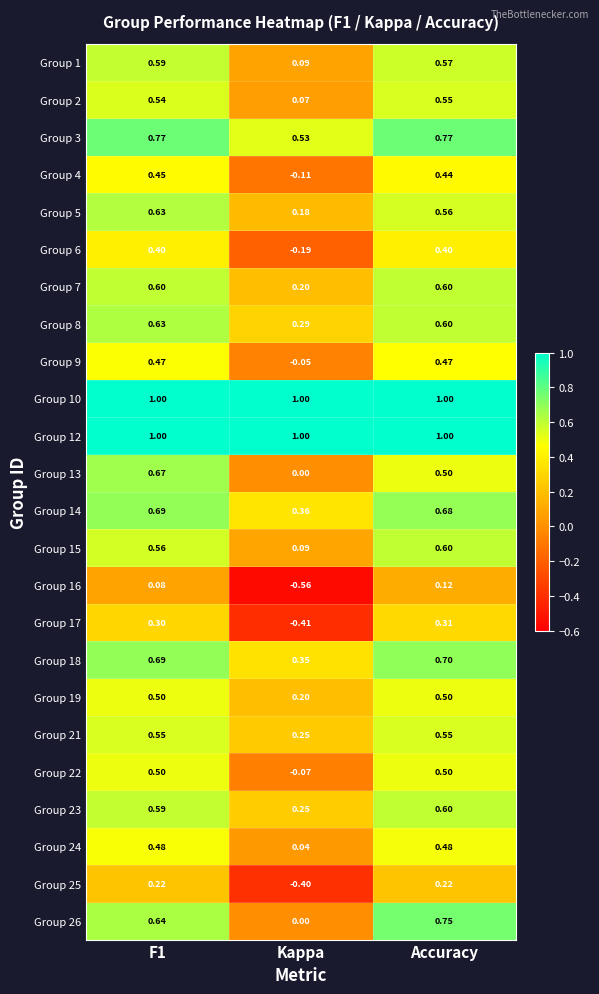

At how many categories does at least one series exceed 0?

3